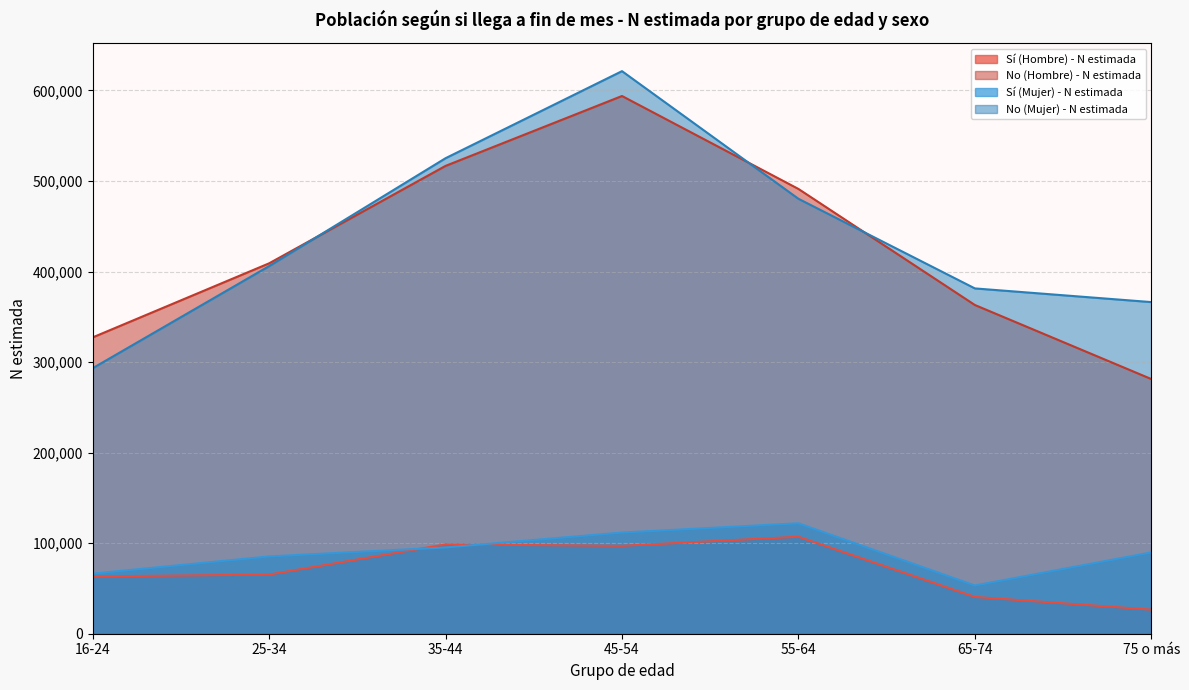

What is the sum of the Sí (Mujer) - N estimada values at 45-54 and 35-44?

206981